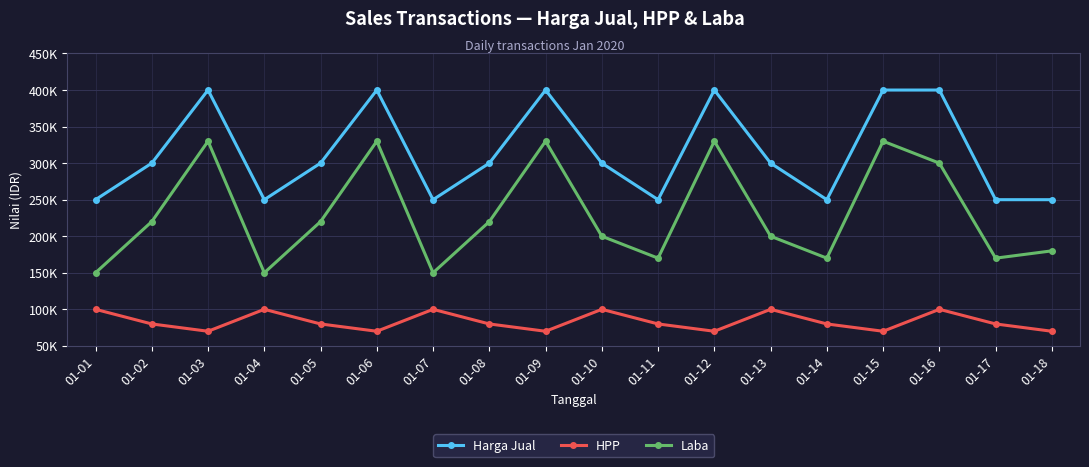

True or false: Laba has more than 1 points higher than both neighbors.

True